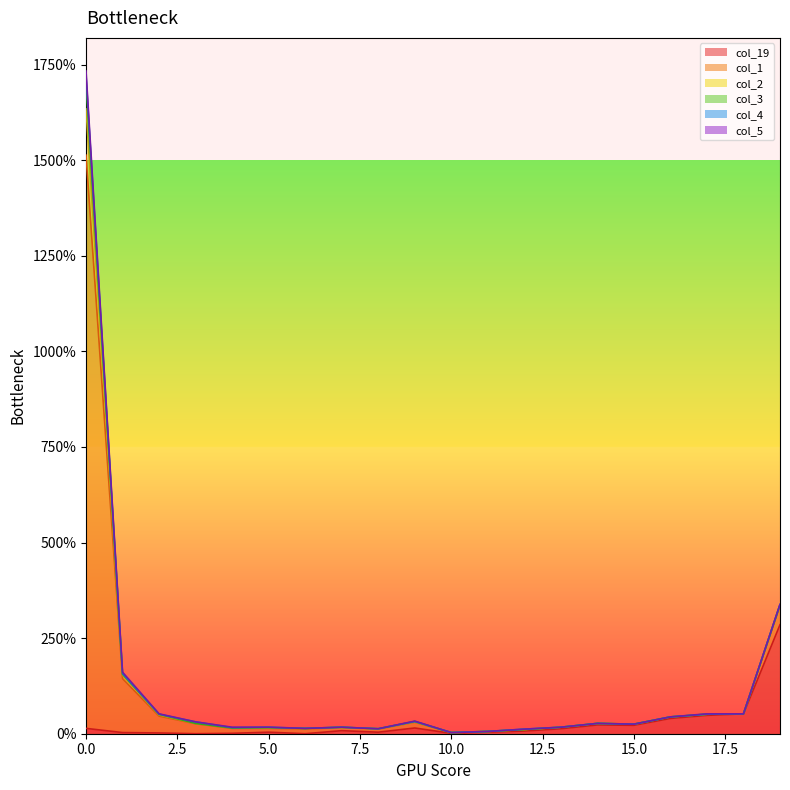

In col_3, how many points are higher than both neighbors (excluding endpoints)?

4